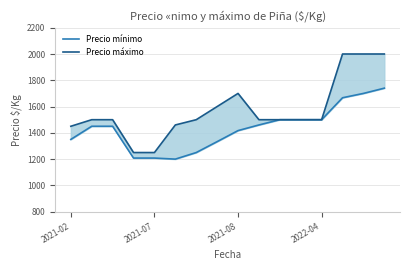

True or false: Precio mínimo has more than 2 points higher than both neighbors.

False